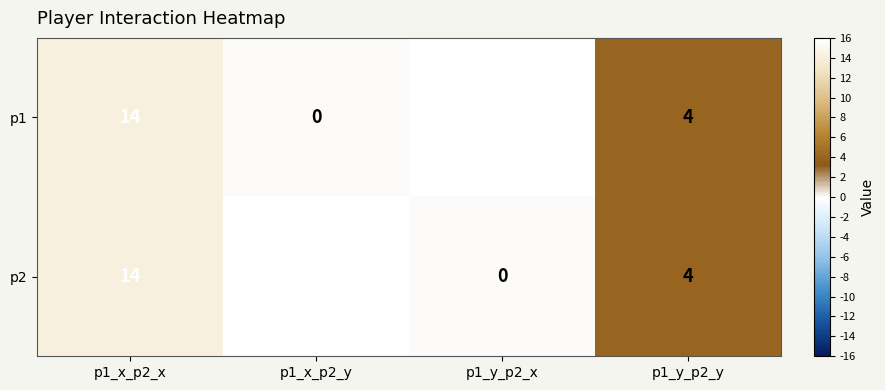

Rank the categories by p1 value from lowest to highest.

p1_x_p2_y, p1_y_p2_y, p1_x_p2_x, p1_y_p2_x